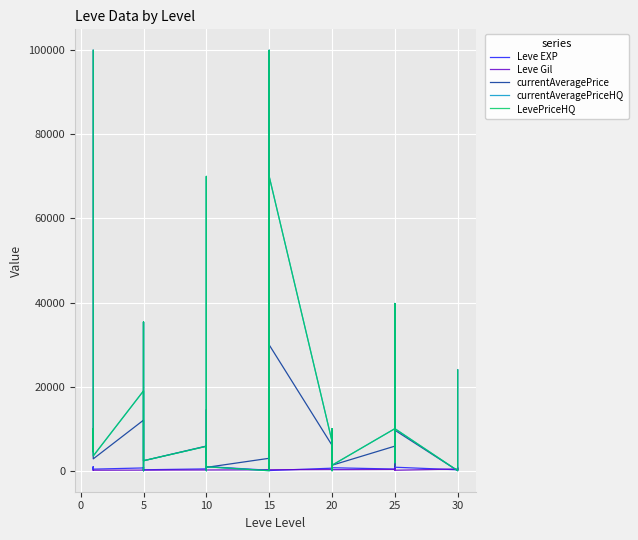

What is the approximate value of Leve Gil at 0?

112